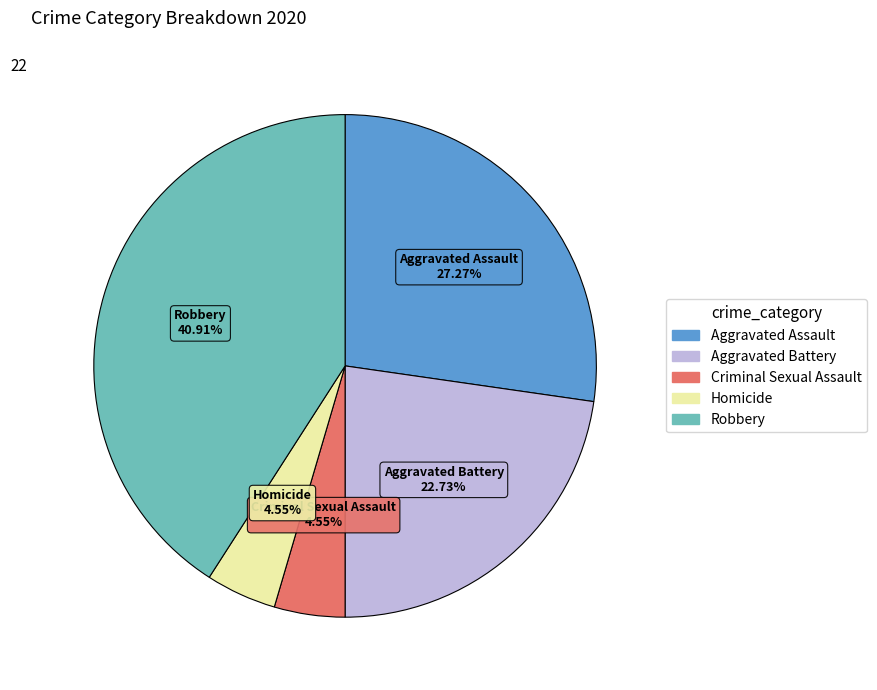

How many slices are in this pie chart?

5